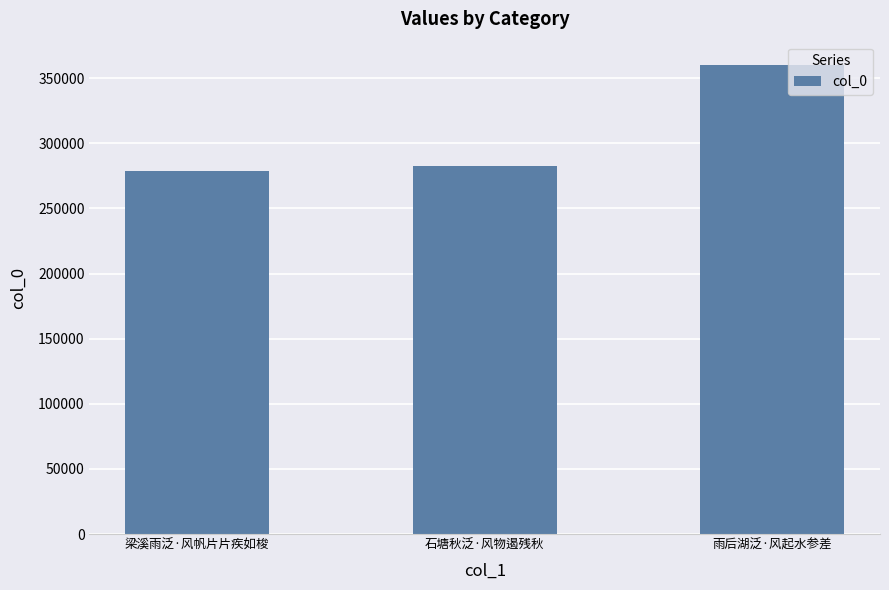

At which category does the chart reach its minimum across all series?

梁溪雨泛·风帆片片疾如梭